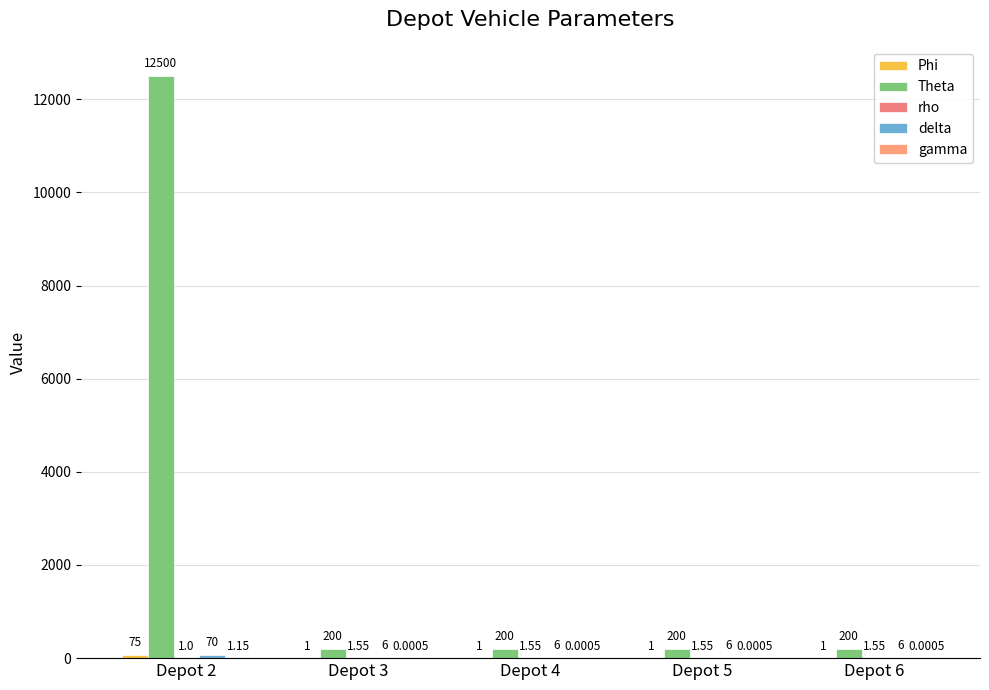

How many distinct data groups are displayed?

5